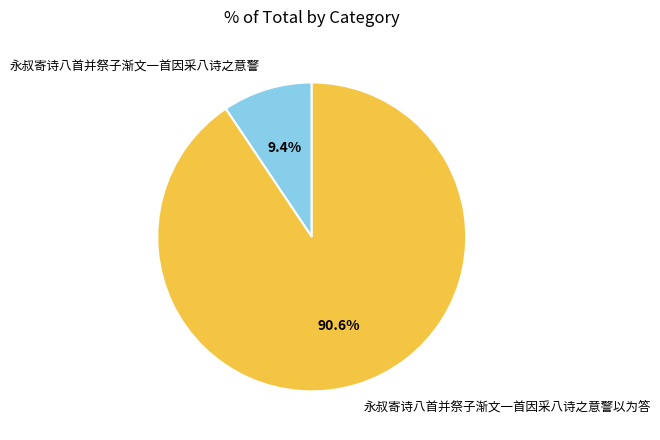

How many segments does this pie chart have?

2